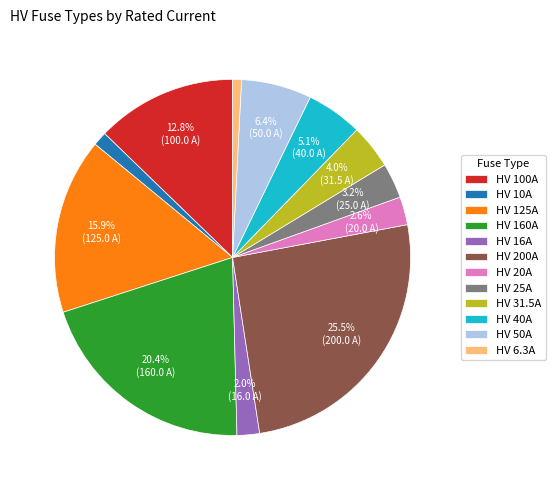

To the nearest percent, what is the average slice percentage?

8%